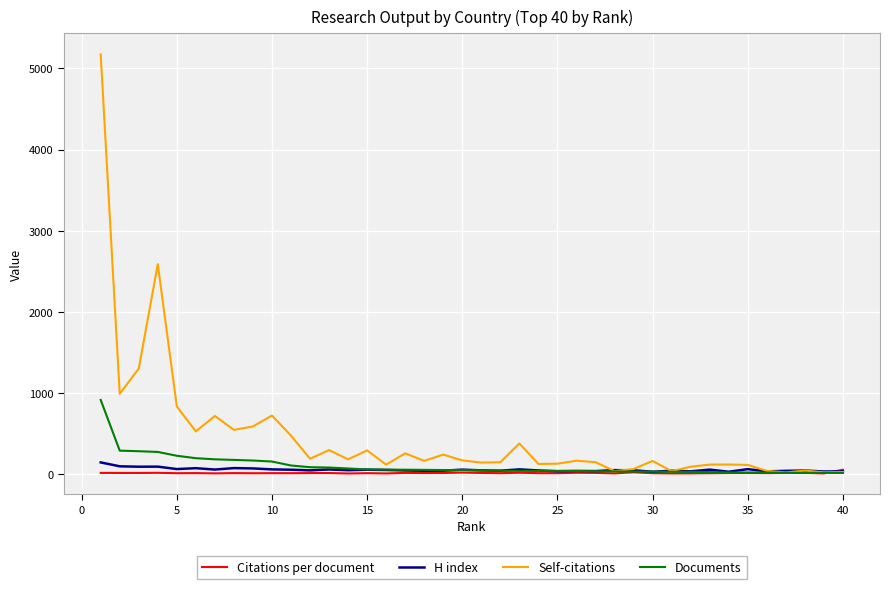

Which series has the largest range (max minus min)?

Self-citations